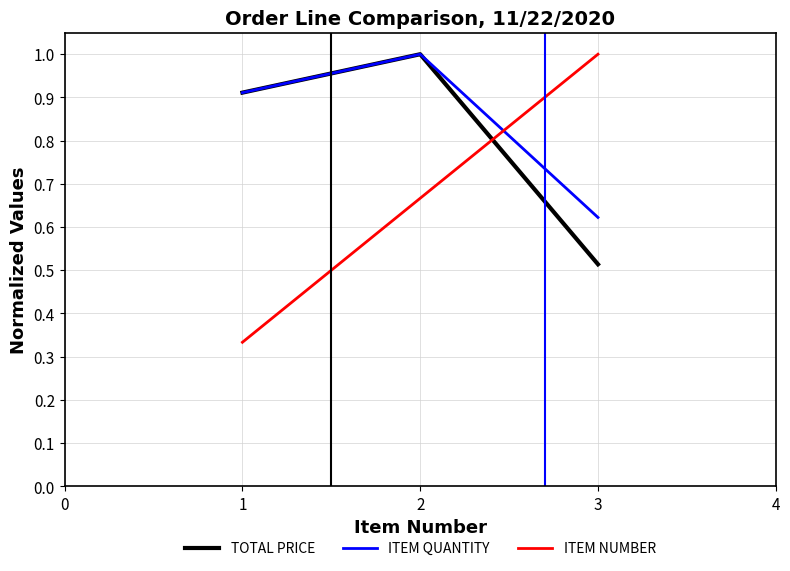

List the series in order of their overall mean, lowest first.

ITEM NUMBER, TOTAL PRICE, ITEM QUANTITY